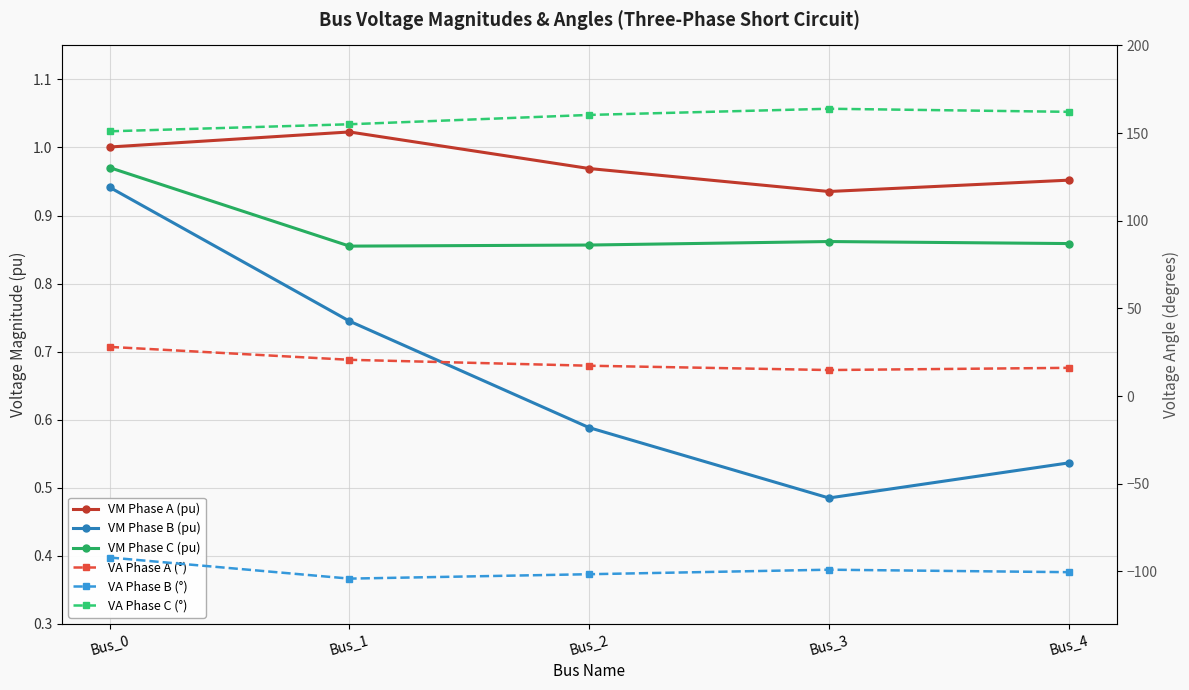

Reading left to right, extract all data points from this chart.

VM Phase A (pu): 1.0	1.0	1.0	0.9	1.0
VM Phase B (pu): 0.9	0.7	0.6	0.5	0.5
VM Phase C (pu): 1.0	0.9	0.9	0.9	0.9
VA Phase A (°): 28.0	20.7	17.3	14.8	16.1
VA Phase B (°): -92.1	-104.1	-101.6	-99.0	-100.5
VA Phase C (°): 151.0	155.0	160.3	163.9	162.1